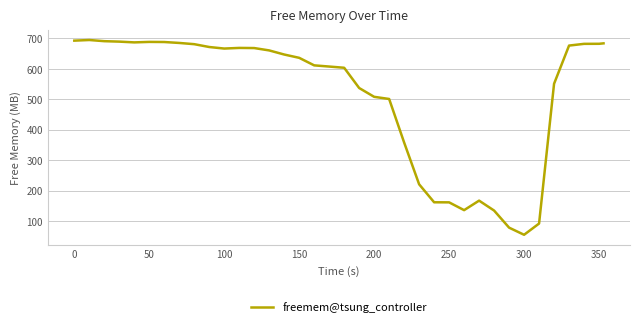

What is the maximum value shown in the chart?

694.0